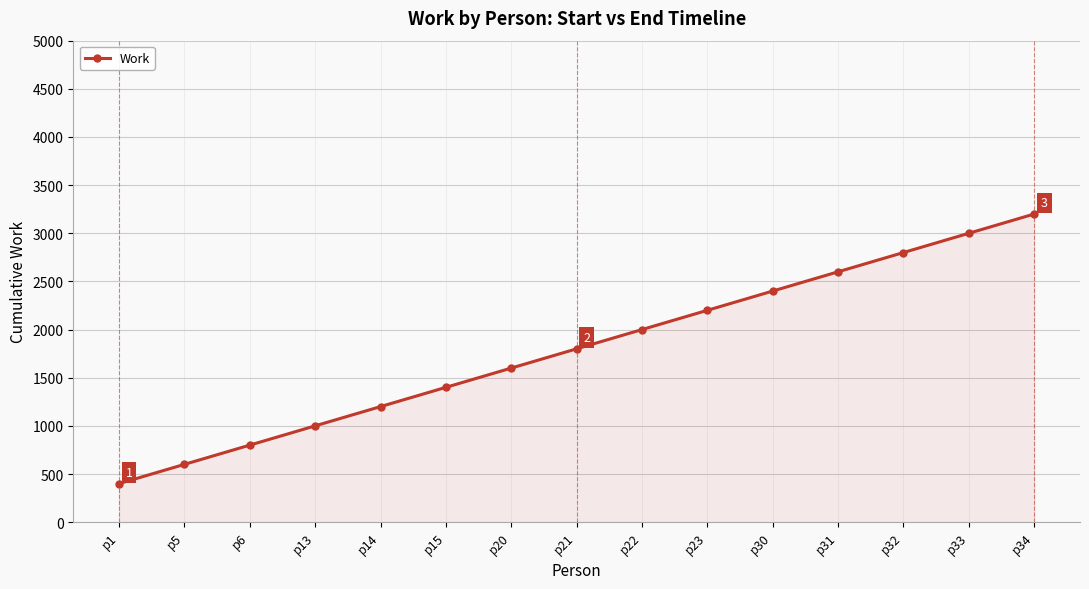

What is the value of the 4th point from the left?

1000